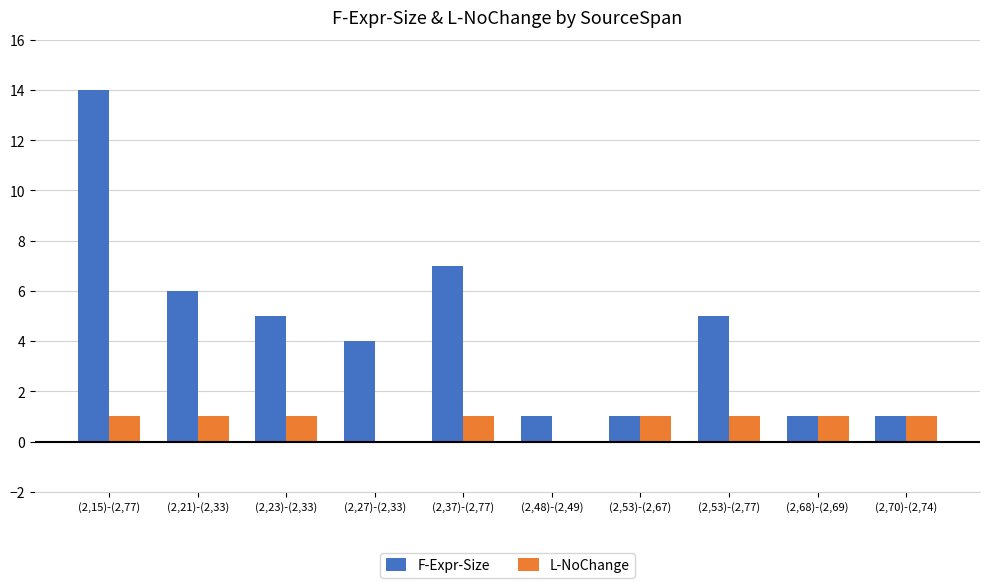

What is the total value across all series at (2,68)-(2,69)?

2